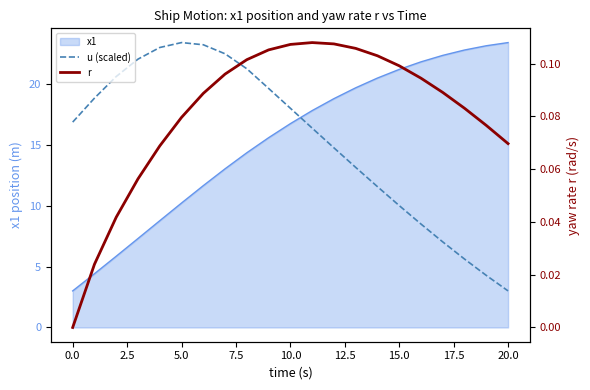

Is the value of u (scaled) at 7.5 greater than the value of r at 20.0?

Yes